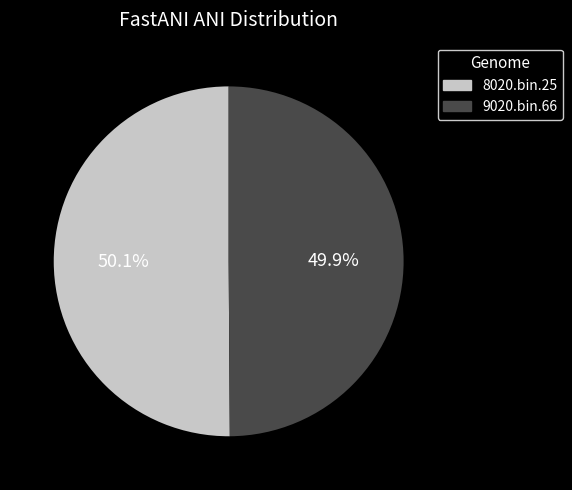

Is it true that 9020.bin.66 is 50% of the pie?

True